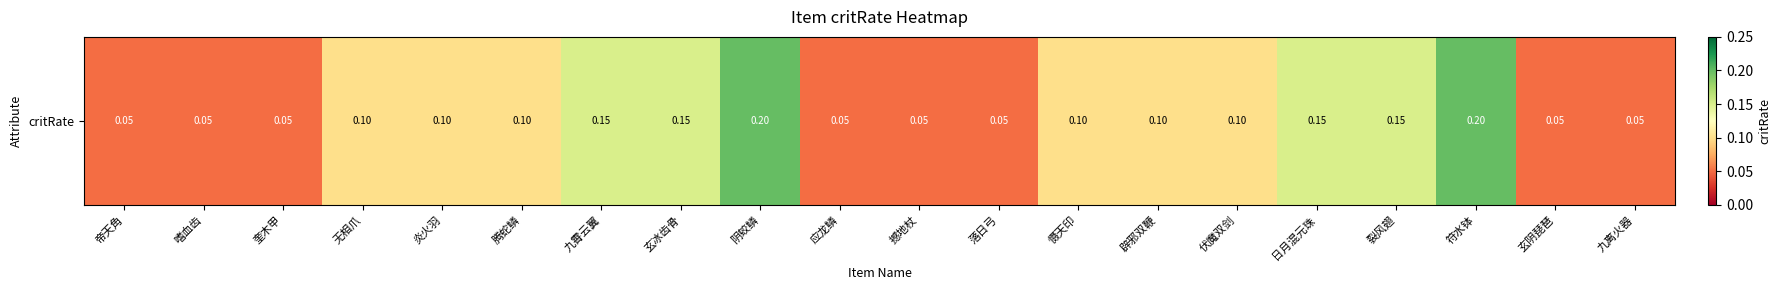

What is the difference between the values at 撼地杖 and 裂风翅?

0.1